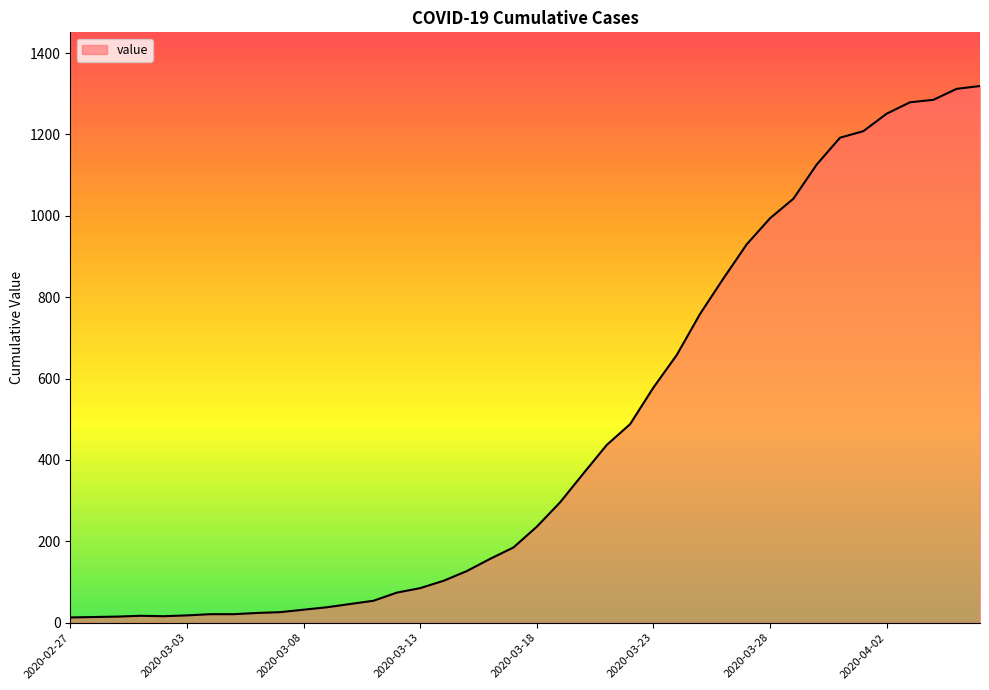

What is the maximum value shown in the chart?

1319